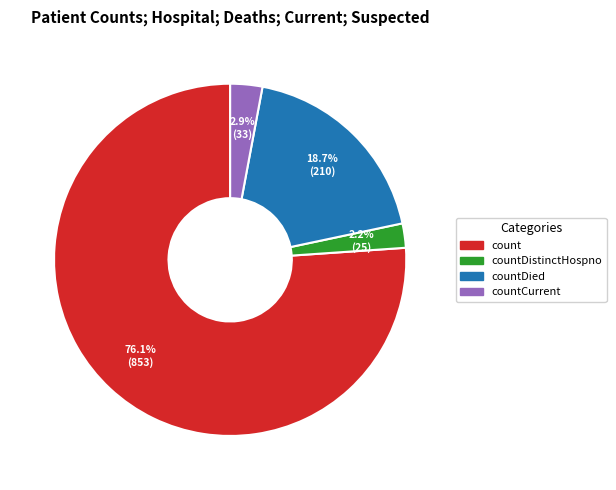

Does any single category account for the majority?

Yes